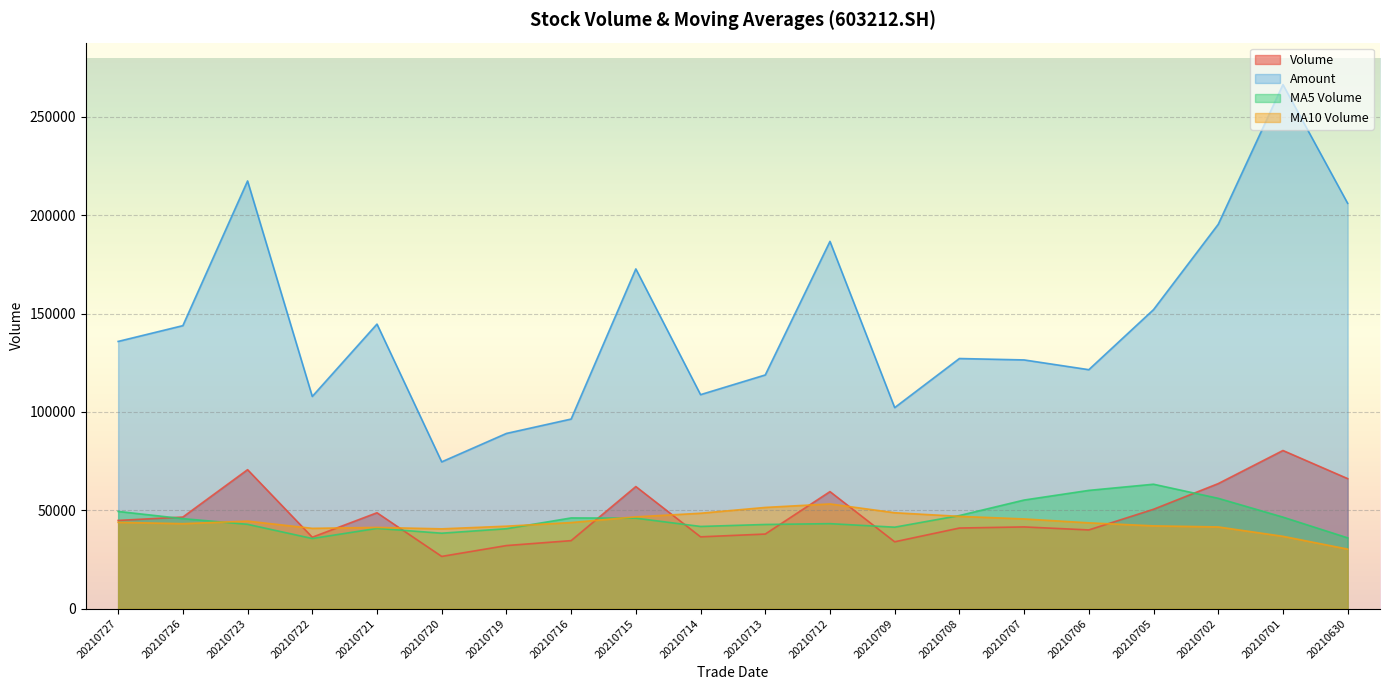

Which series changed the most between 20210722 and 20210705?

Amount